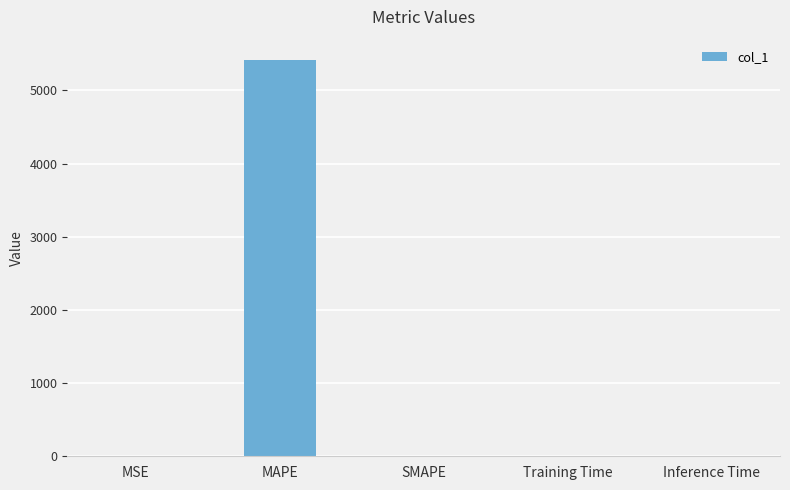

Is it true that the value at Inference Time is 0.0?

True